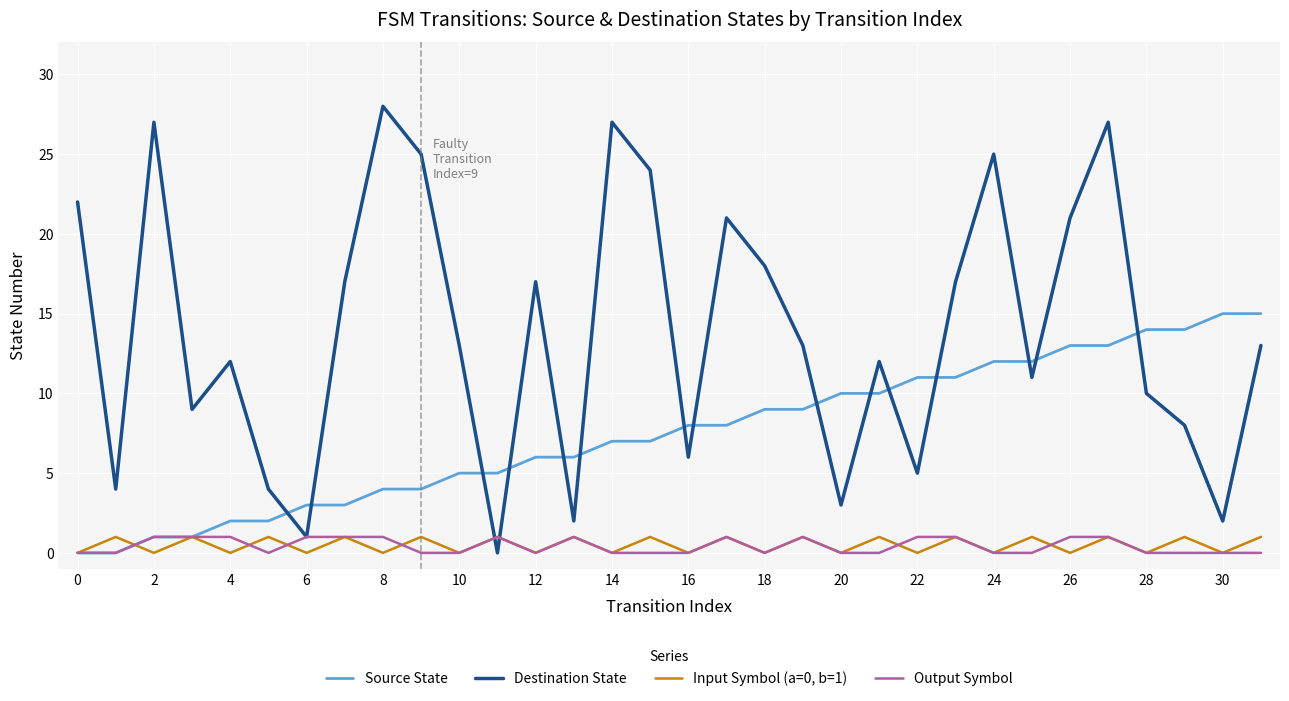

How many interior local peaks does the Input Symbol (a=0, b=1) series have?

15